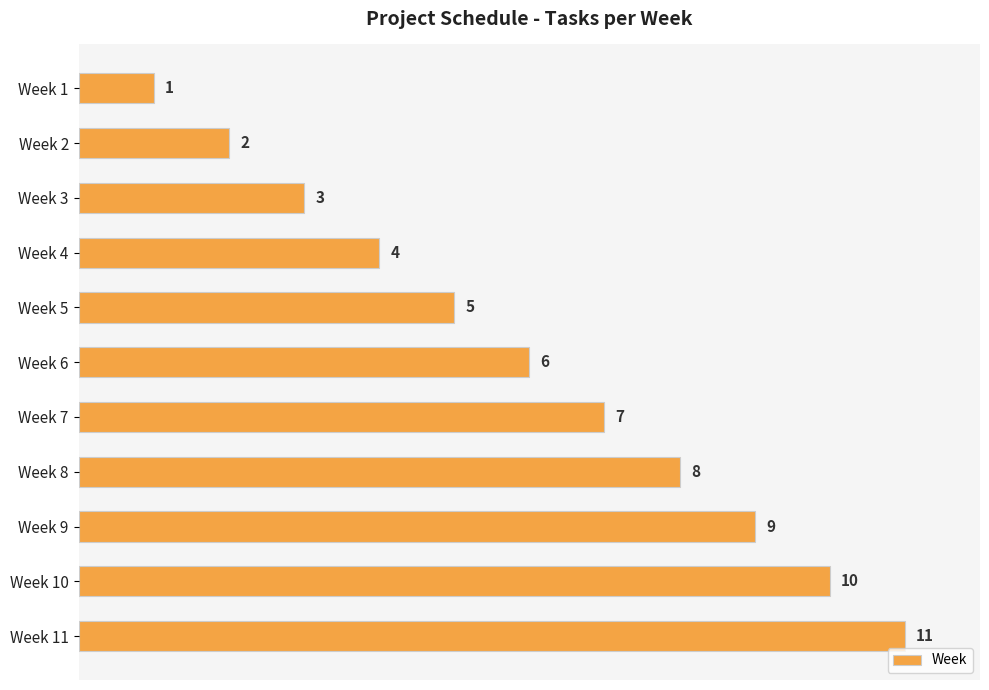

List the labels in order of value, largest first.

Week 11, Week 10, Week 9, Week 8, Week 7, Week 6, Week 5, Week 4, Week 3, Week 2, Week 1